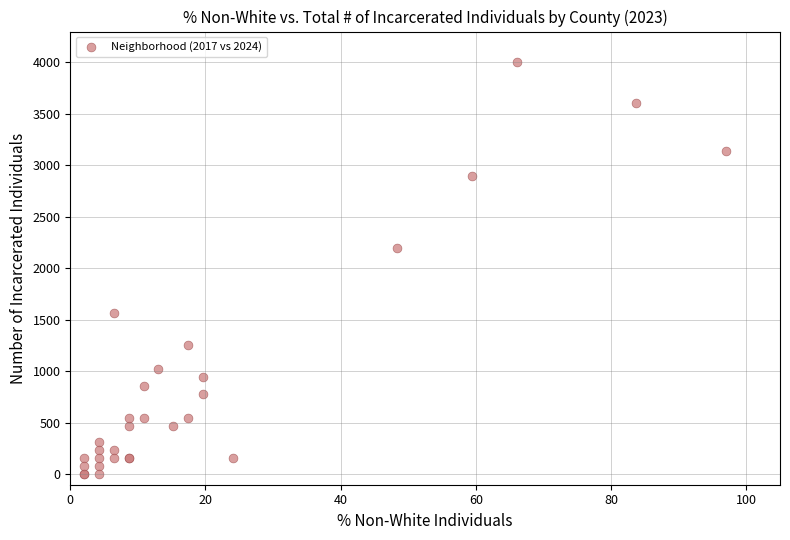

What Y value in the scatter plot is closest to 2000?

2196.1